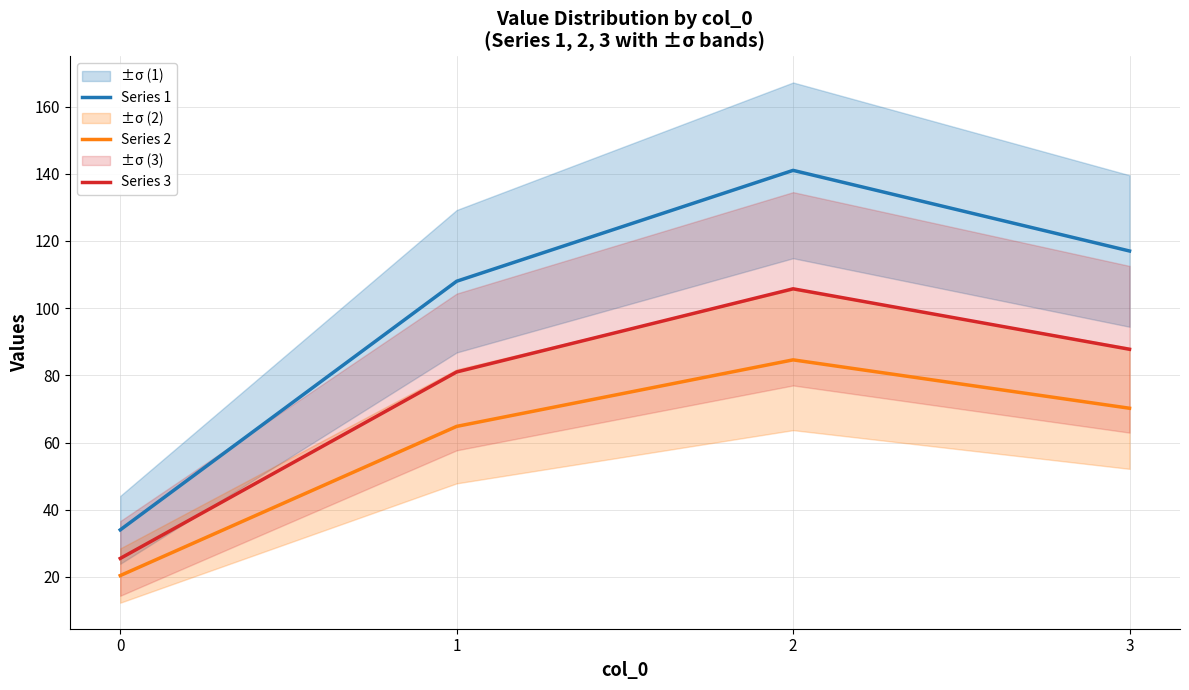

List the labels in order of Series 1 value, smallest first.

0, 1, 3, 2